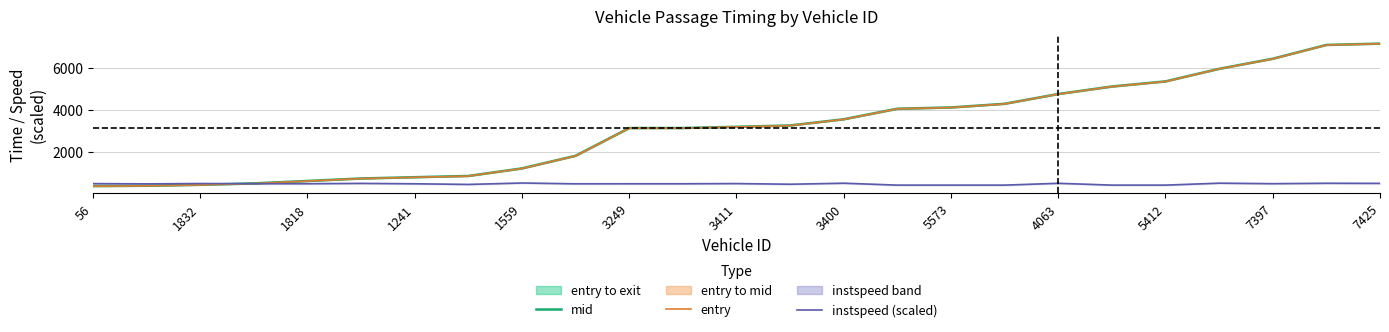

What is the label of the 14th point from the left?

13